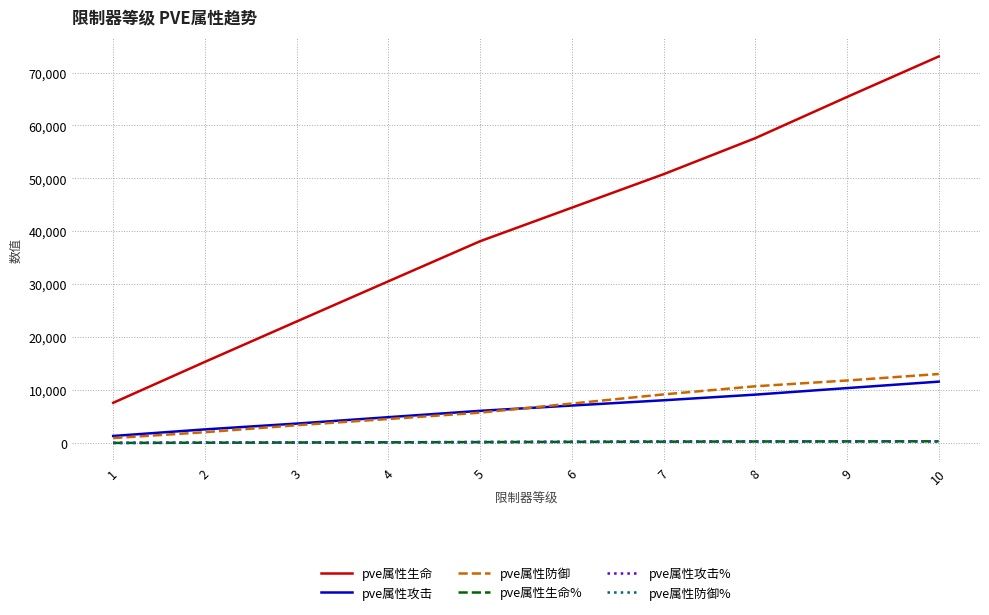

True or false: pve属性防御% and pve属性生命% cross at least once.

False